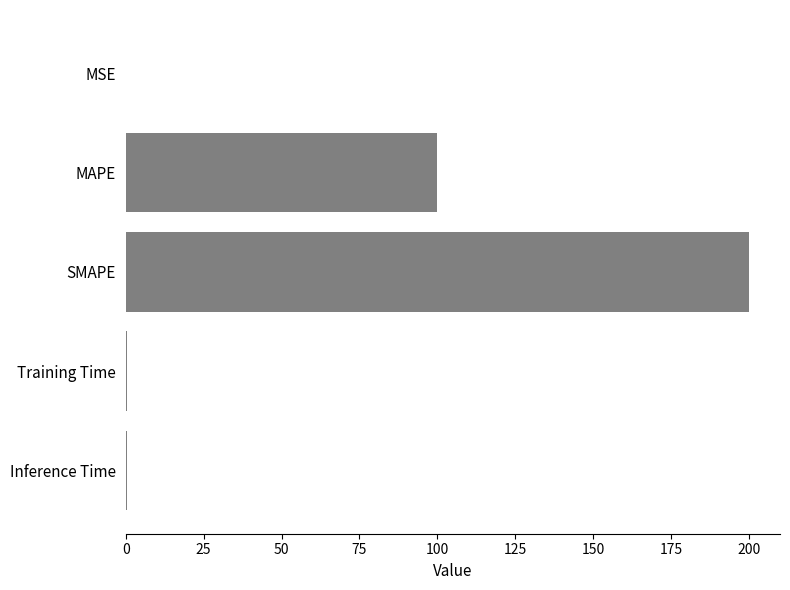

What is the sum of all values?

300.7